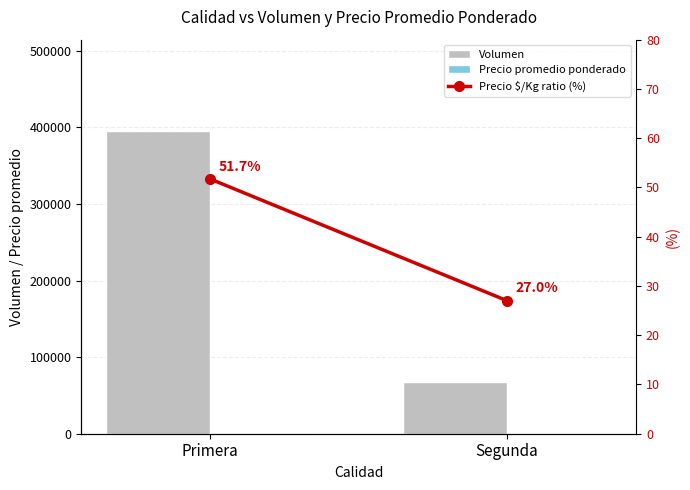

What is the difference between the Precio $/Kg ratio (%) values at Segunda and Primera?

24.7